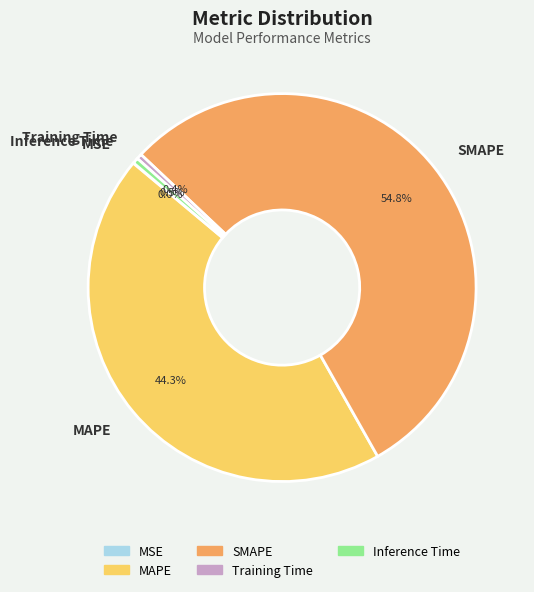

Which slice is the largest?

SMAPE